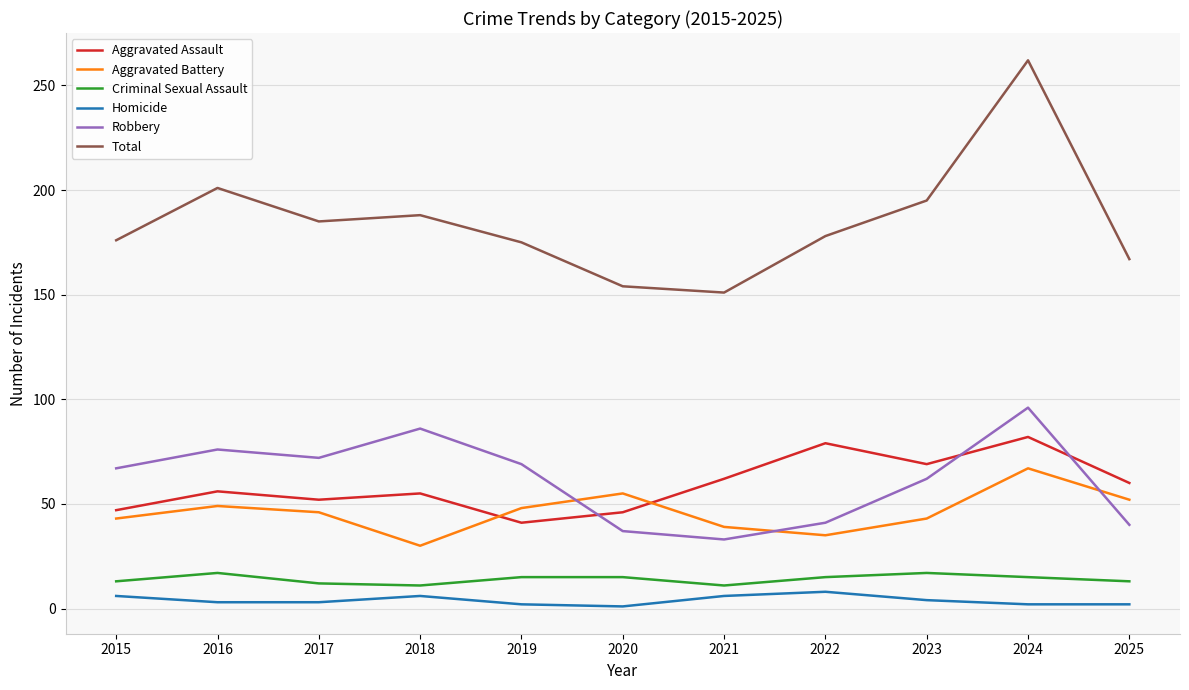

In Robbery, how many points are higher than both neighbors (excluding endpoints)?

3